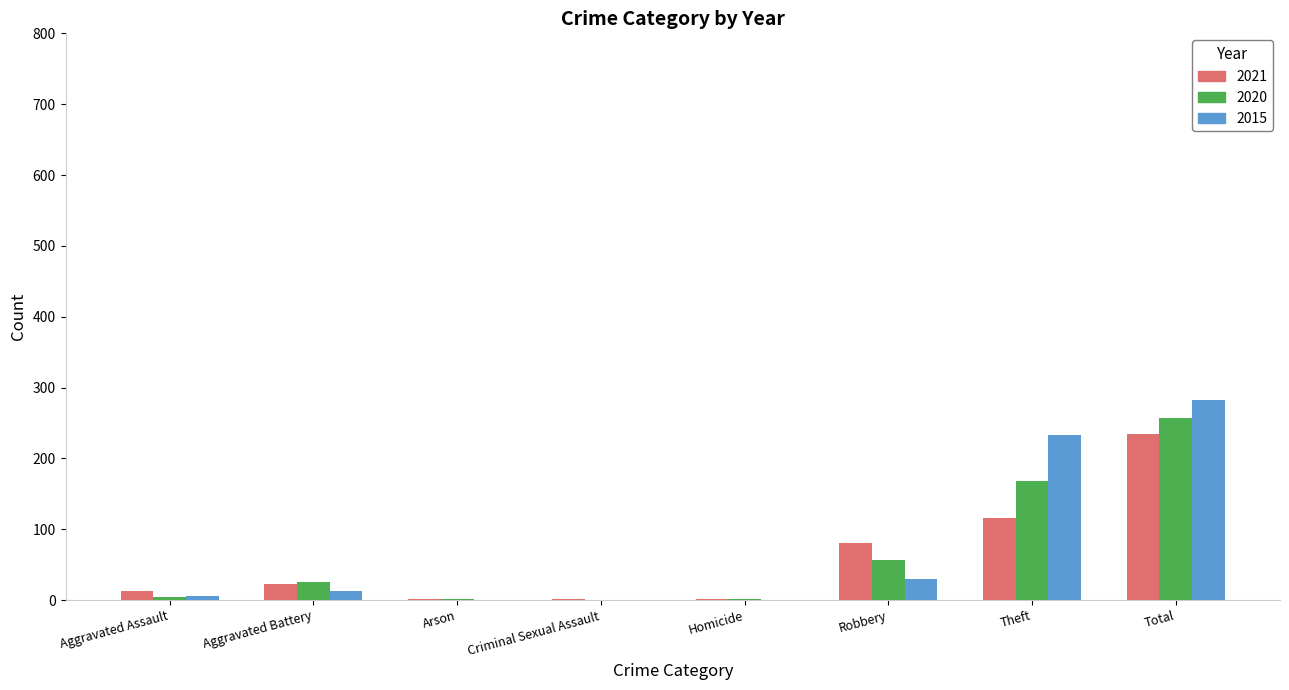

What is the greatest value displayed?

282